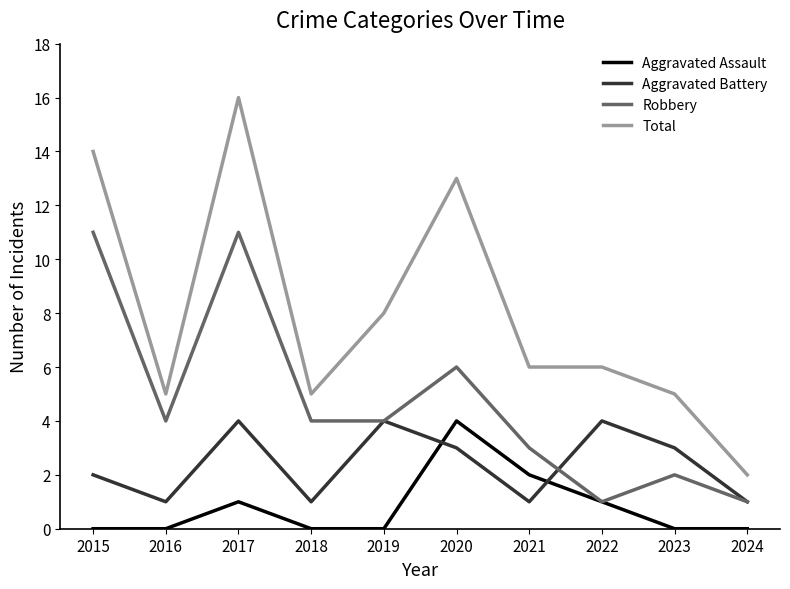

At which label is Robbery closest to 6?

2020